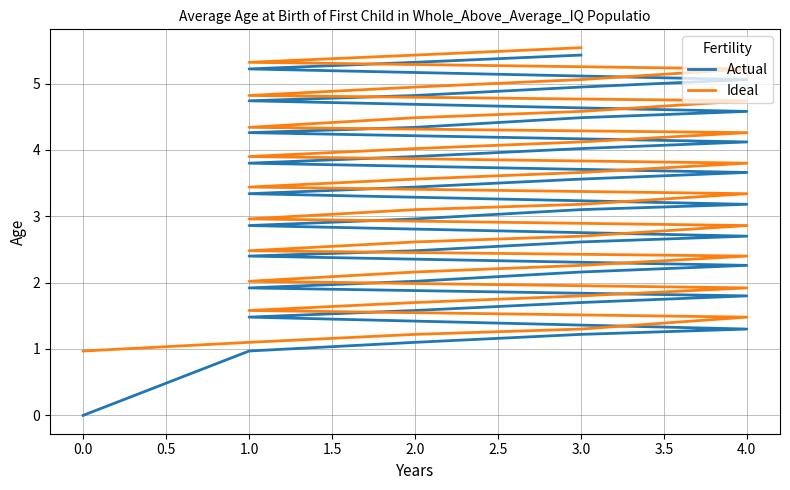

What is the total value across all series at 3.0?

2.5